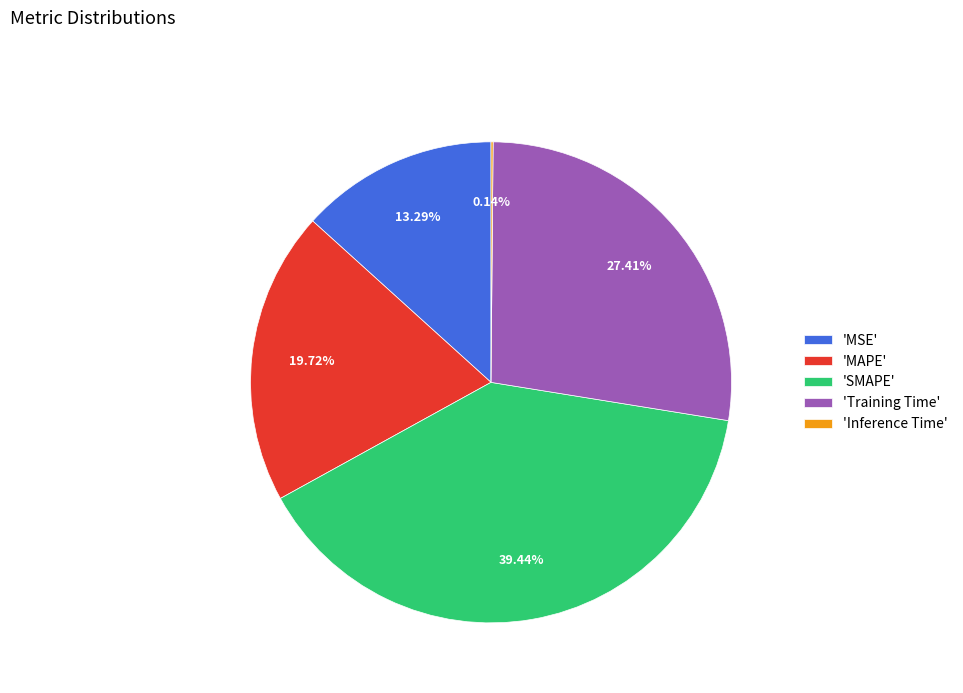

Between 'Training Time' and 'MAPE', which is larger?

'Training Time'